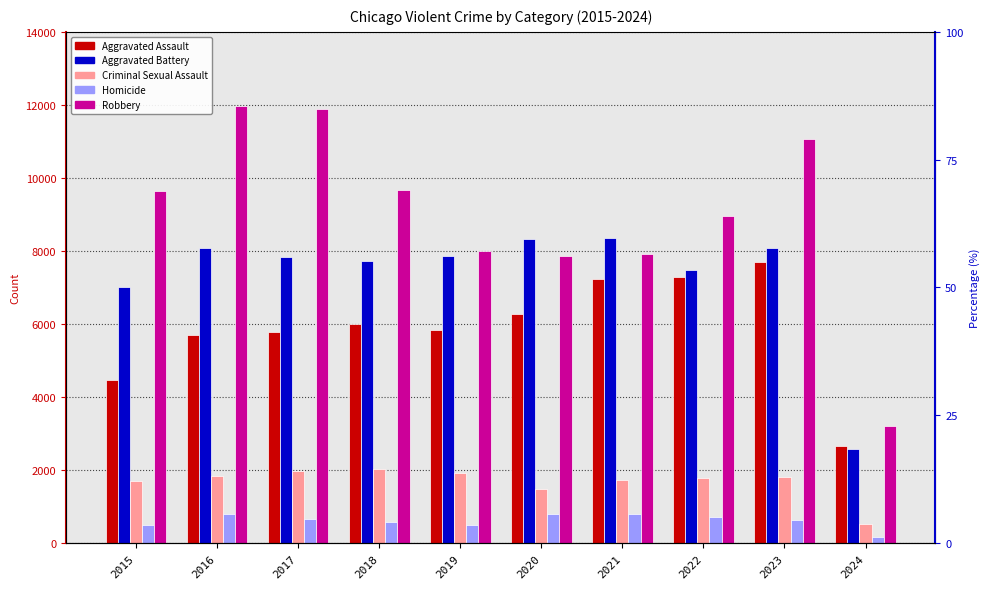

Does the chart contain stacked bars?

No